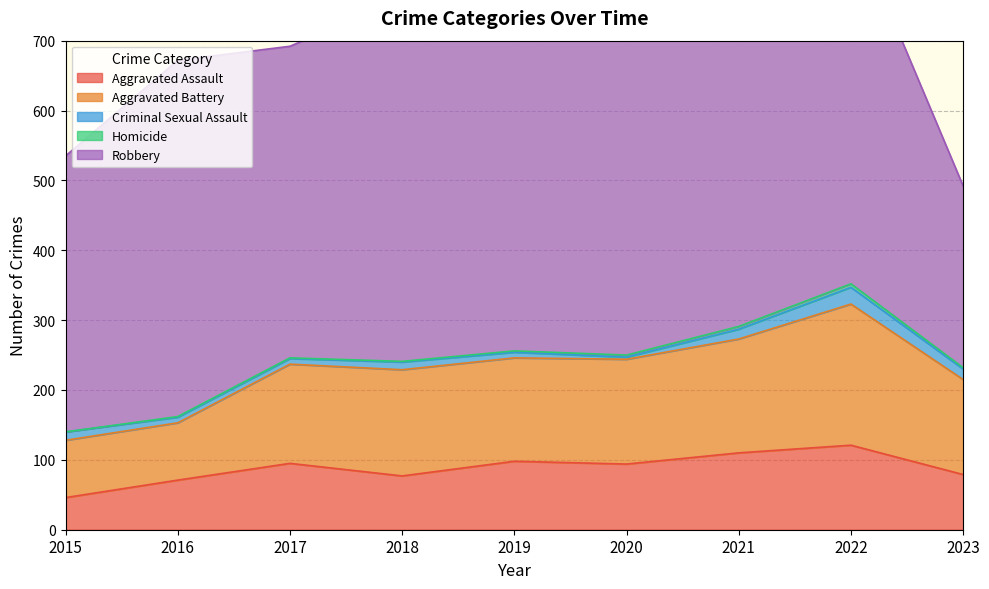

What are all the series names shown in the legend?

Aggravated Assault, Aggravated Battery, Criminal Sexual Assault, Homicide, Robbery